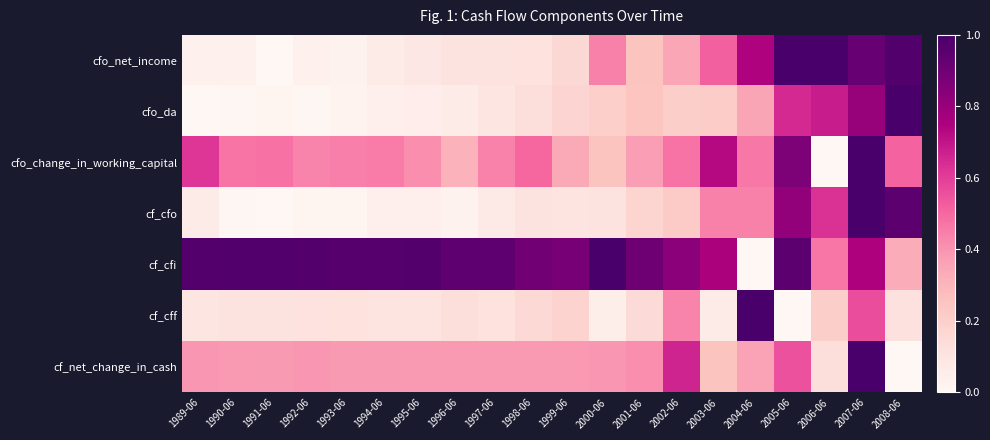

At how many categories does at least one series exceed 0?

20